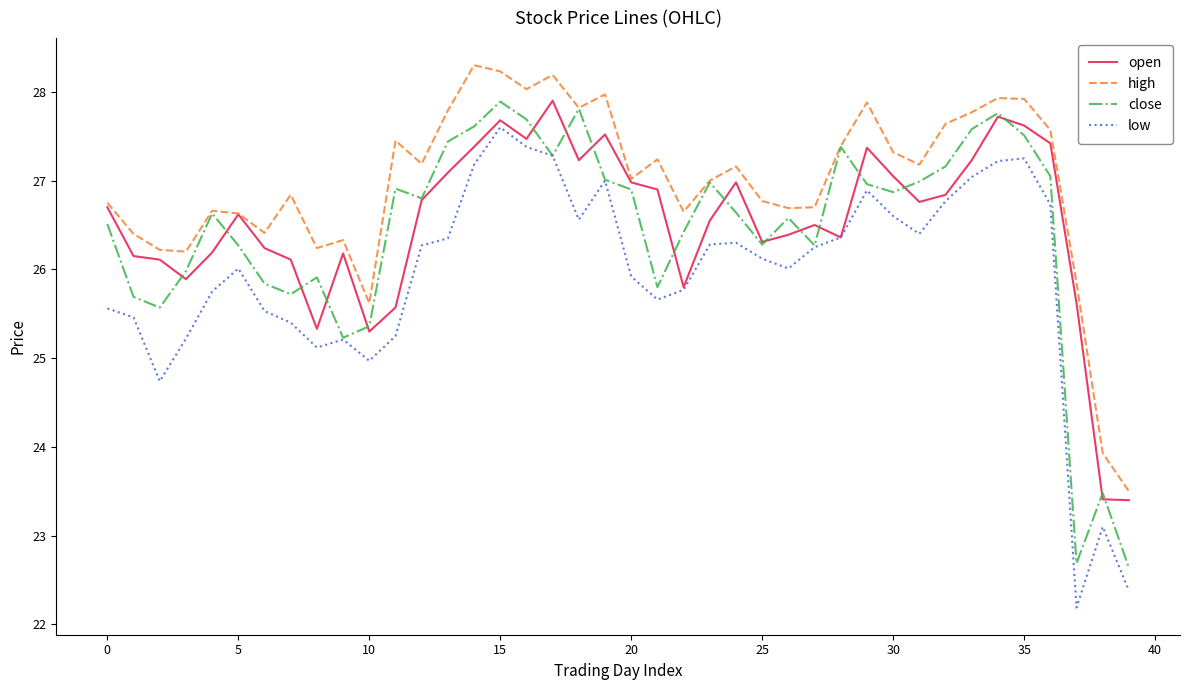

Which series has the largest total across all categories?

high